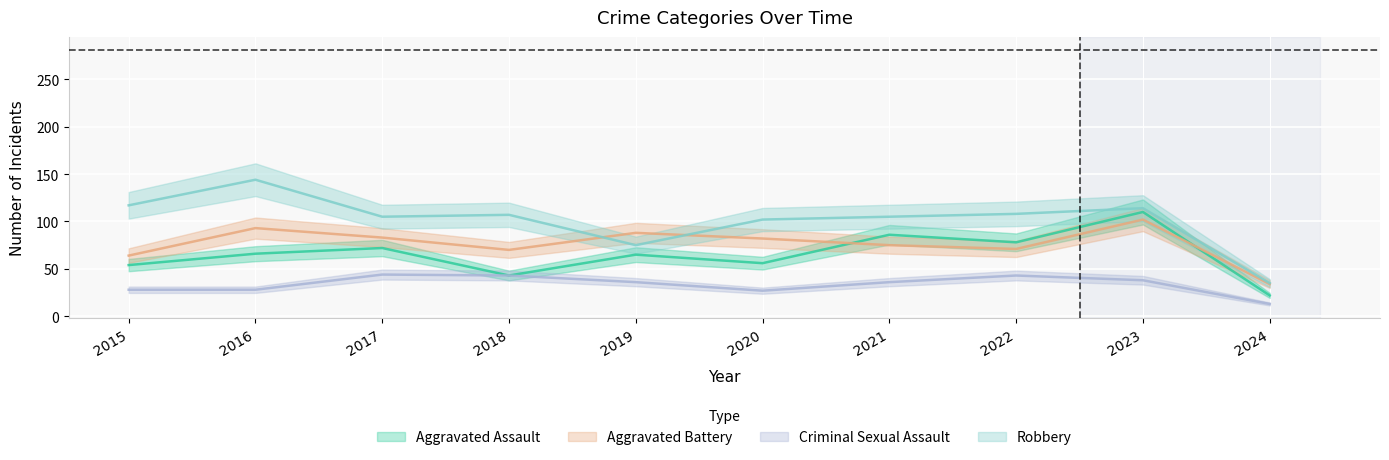

Which category has the lowest value in the Aggravated Battery series?

2024